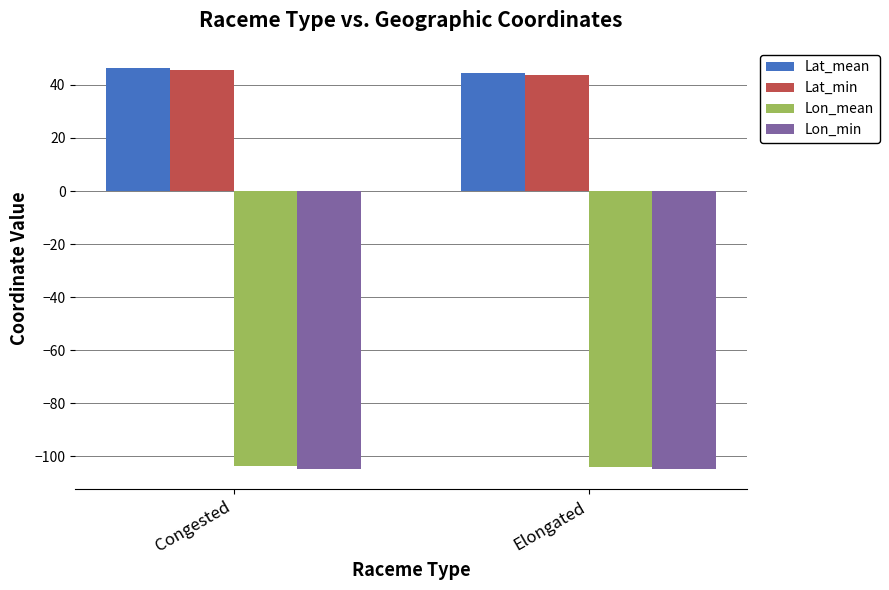

What is the total value across all series at Elongated?

-120.2